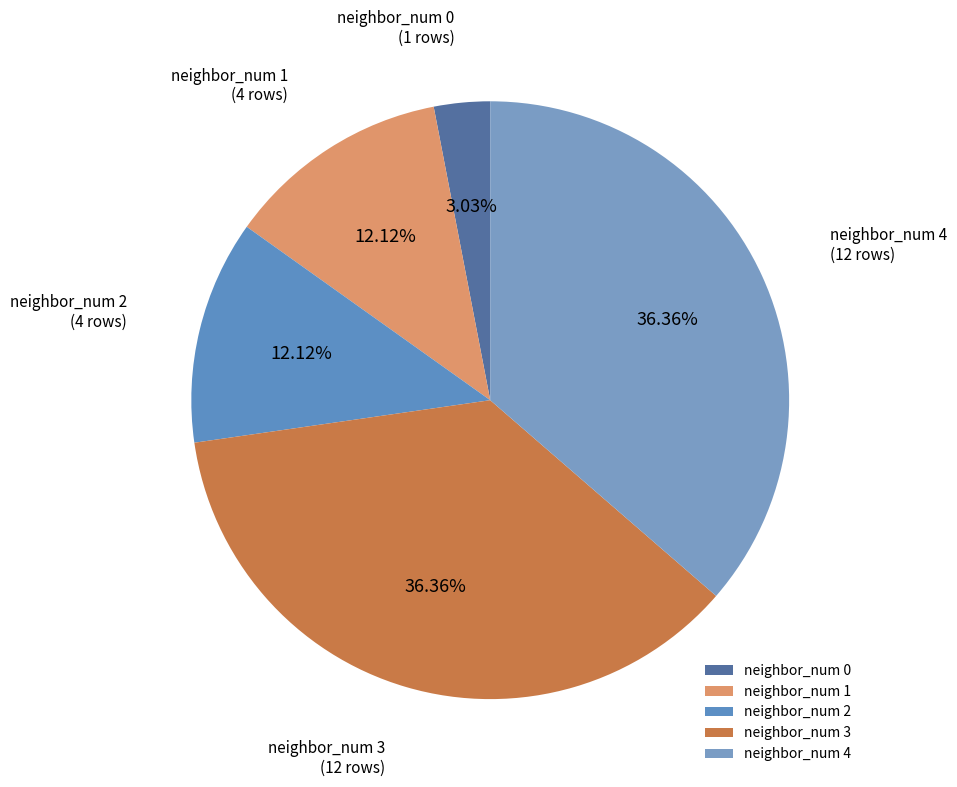

To the nearest percent, what percentage of the pie is neighbor_num 3?

36%